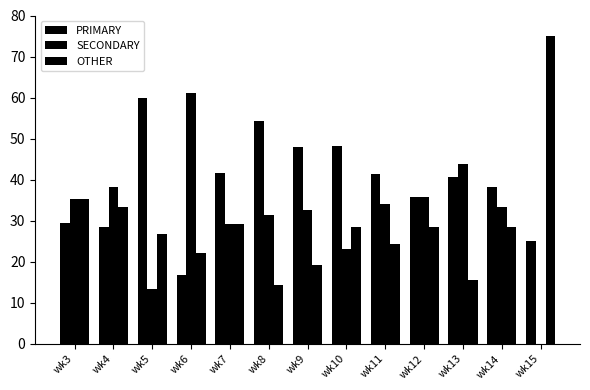

What is the lowest value of the OTHER series?

14.3